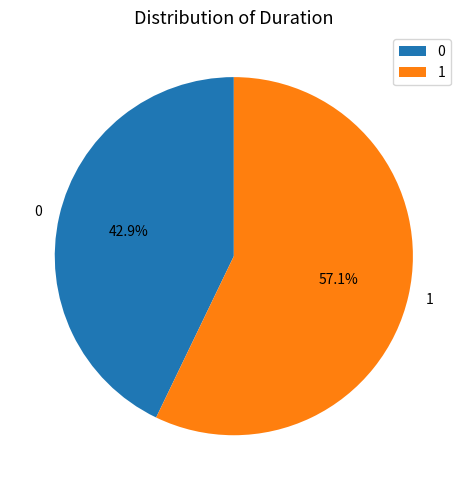

To the nearest percent, what percentage of the pie is 1?

57%